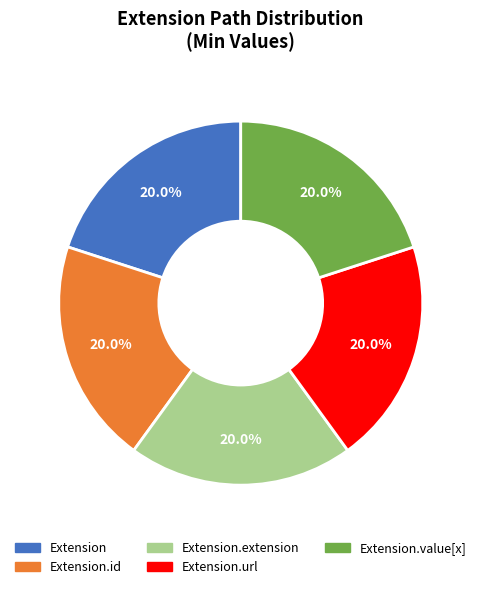

Is there any slice that represents more than half of the pie?

No